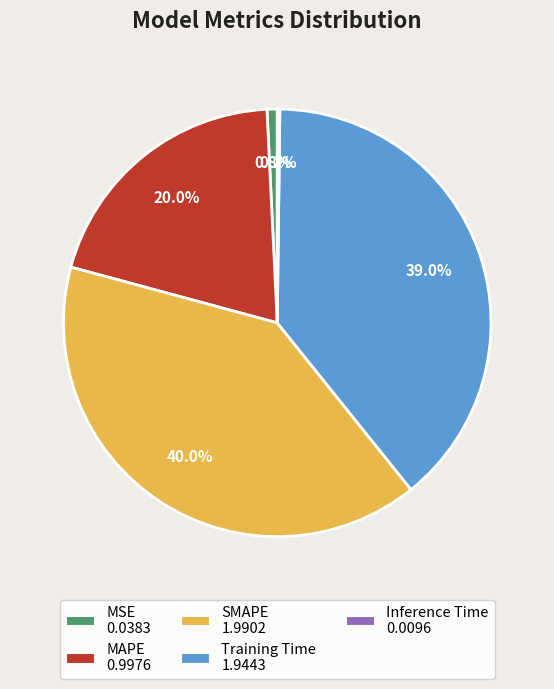

Which category has the biggest portion of the pie?

SMAPE